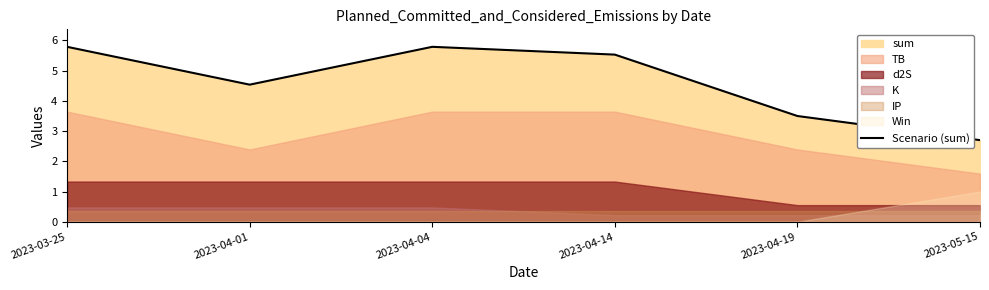

What is the label of the 4th point from the right?

2023-04-04